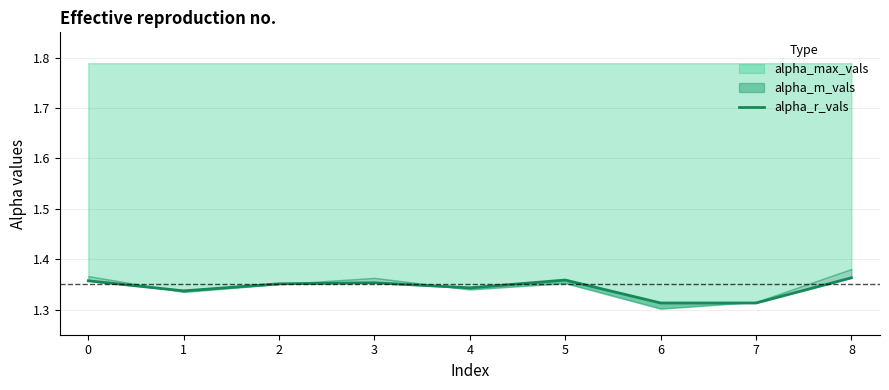

Reading left to right, what are all the values shown in this chart?

0=1.4	1=1.3	2=1.4	3=1.4	4=1.3	5=1.4	6=1.3	7=1.3	8=1.4